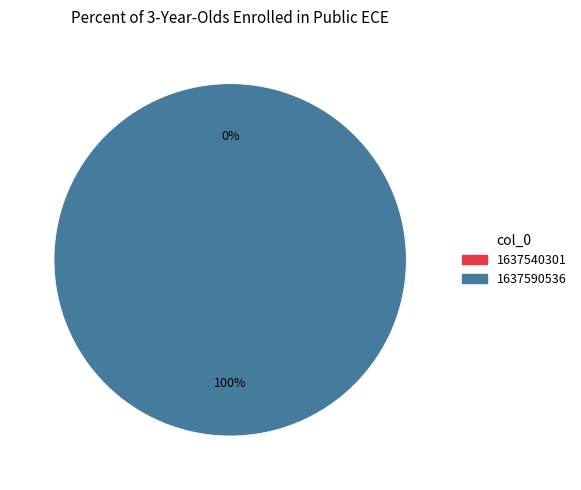

What percentage is the 1637590536 slice, to the nearest percent?

100%